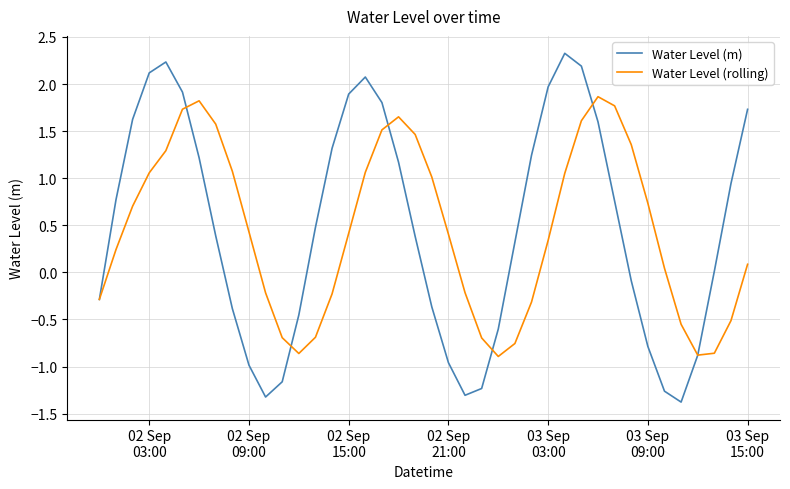

Which series has the widest spread of values?

Water Level (m)